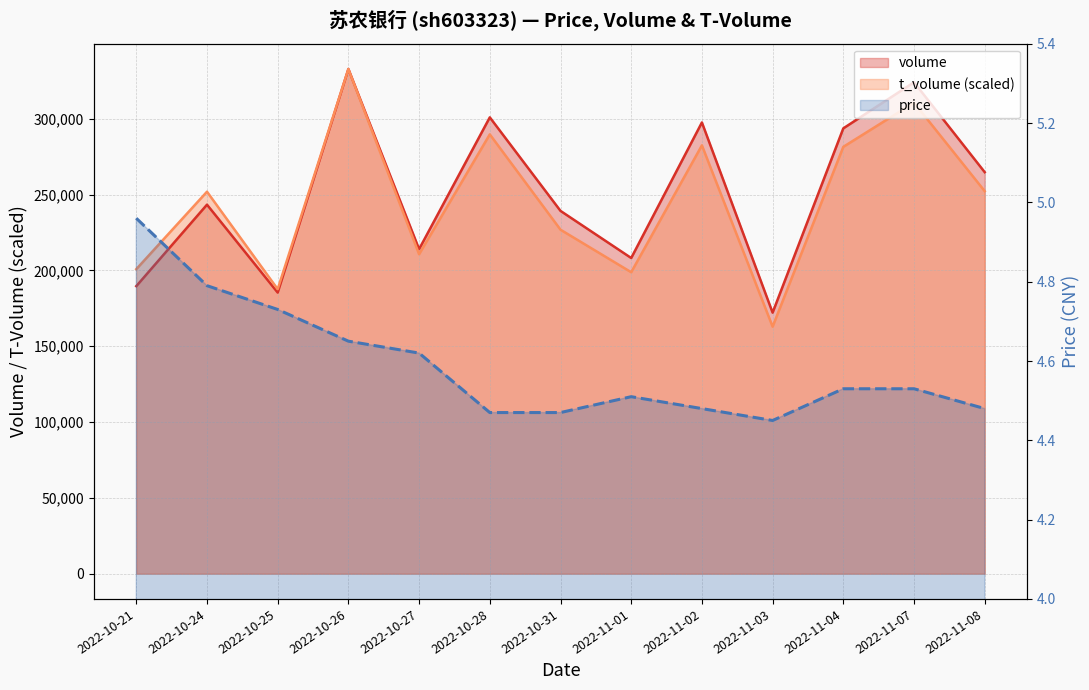

Where does the t_volume series first go above 251947?

2022-10-24